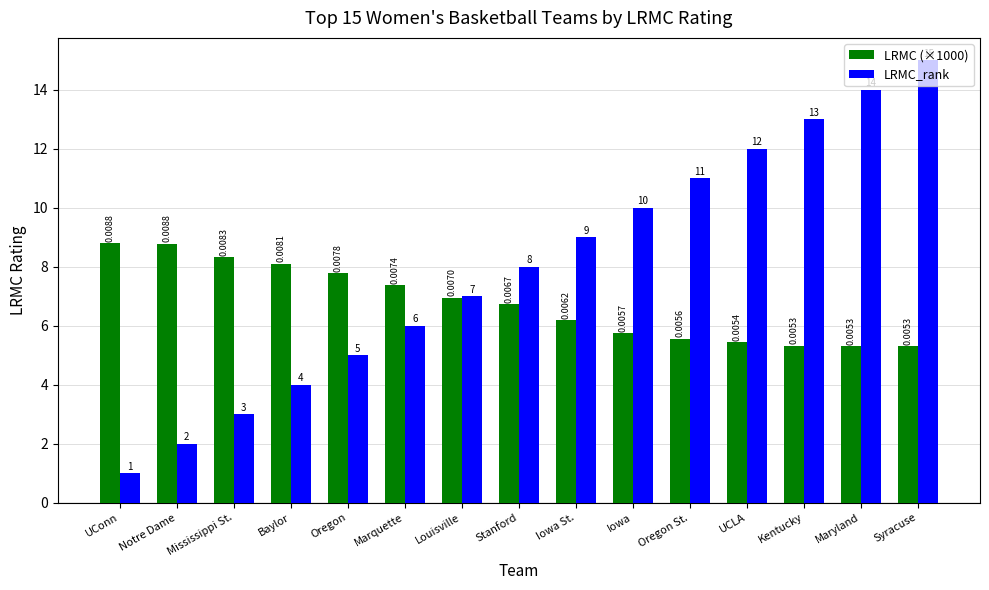

List the labels in order of LRMC (×1000) value, smallest first.

Syracuse, Maryland, Kentucky, UCLA, Oregon St., Iowa, Iowa St., Stanford, Louisville, Marquette, Oregon, Baylor, Mississippi St., Notre Dame, UConn